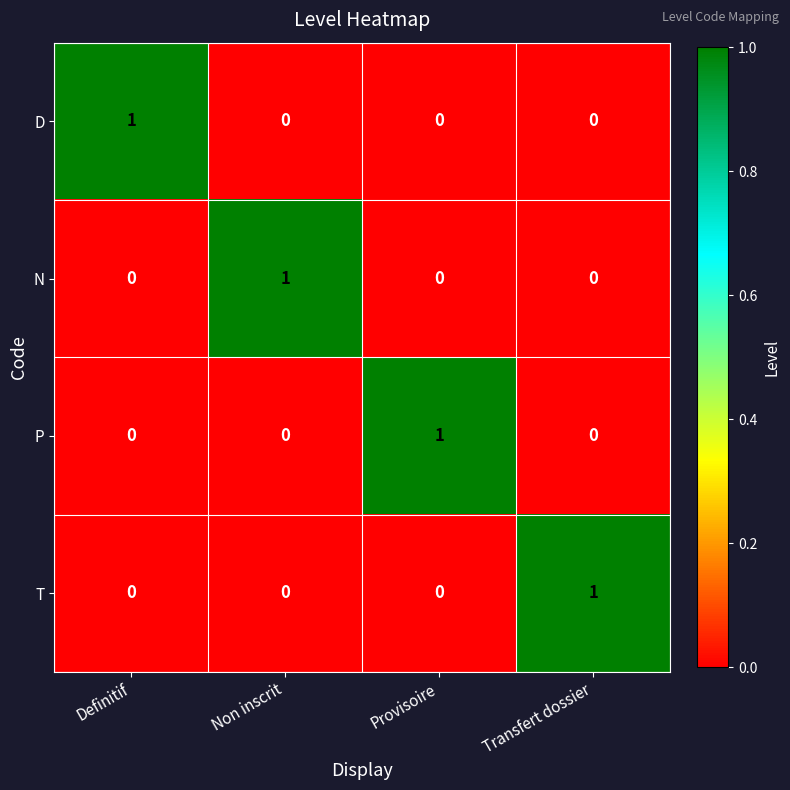

How many P values are between 0 and 1?

4